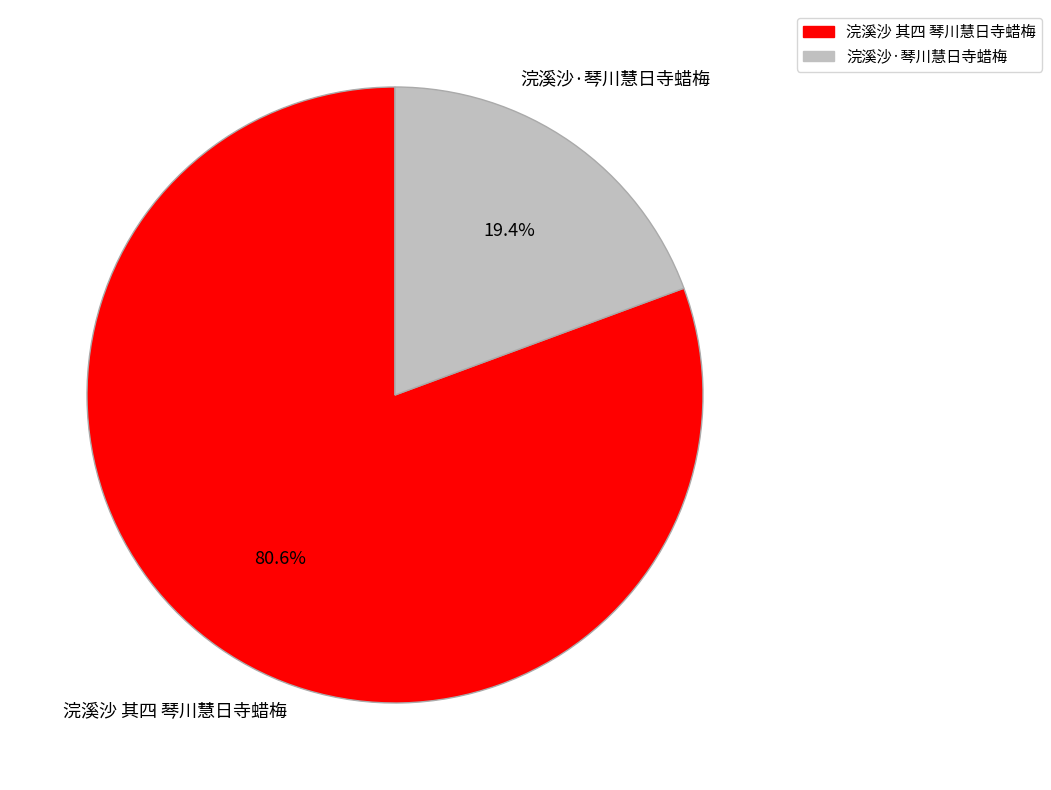

How many segments does this pie chart have?

2